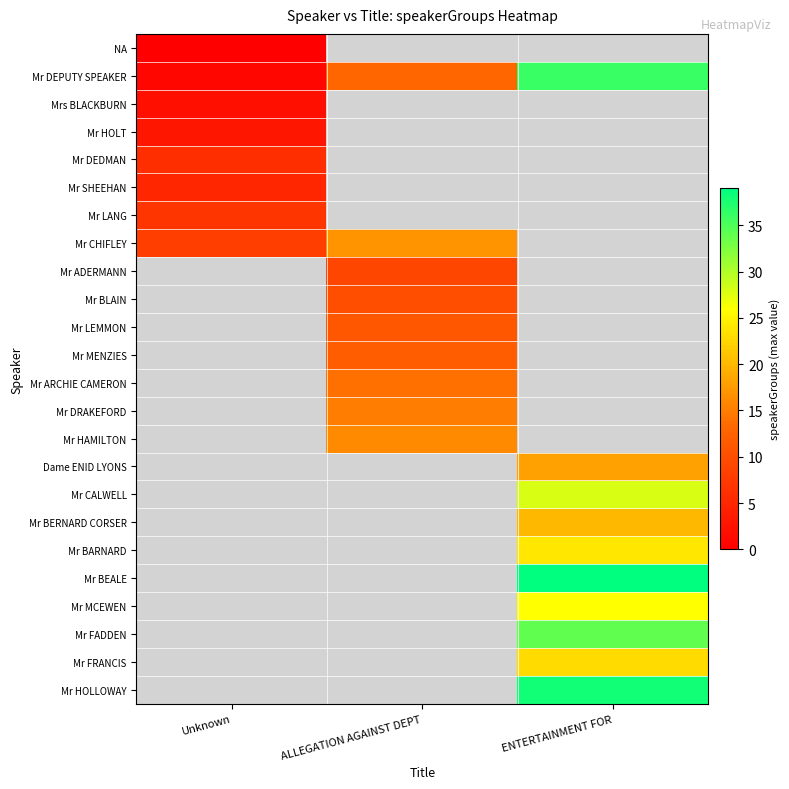

How many data points does each series have?

3